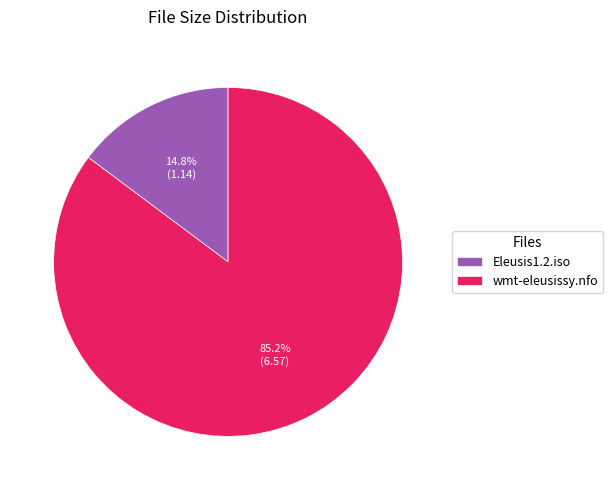

Does wmt-eleusissy.nfo account for over 50% of the chart?

Yes